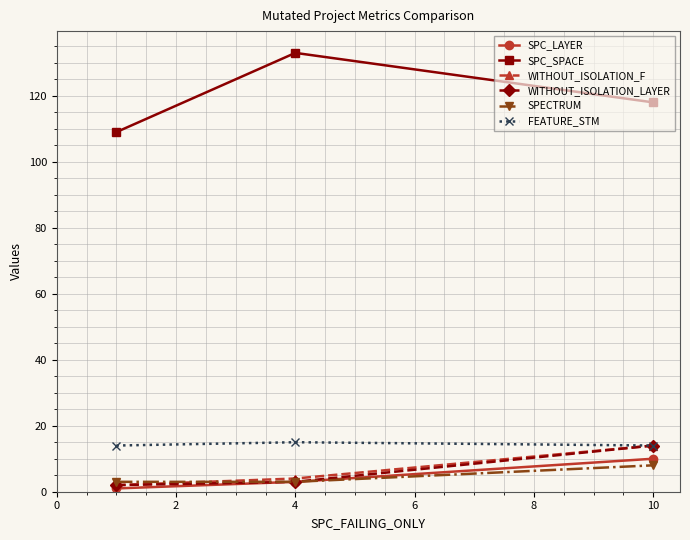

What is the highest value of the SPECTRUM series?

8